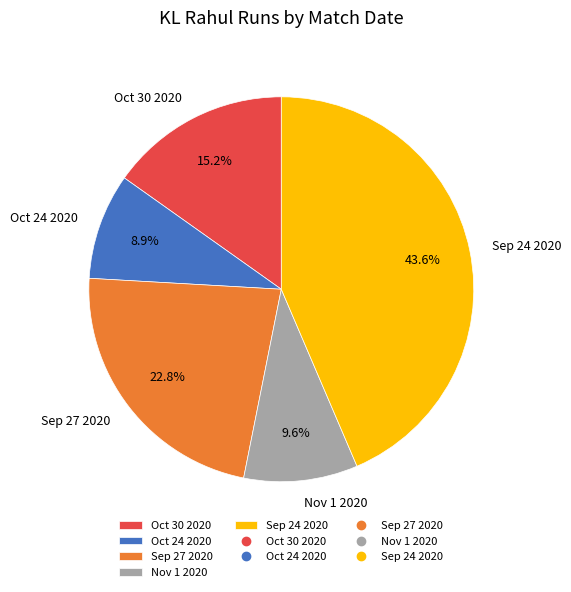

The Nov 1 2020 slice represents 10% of the pie. True or false?

True